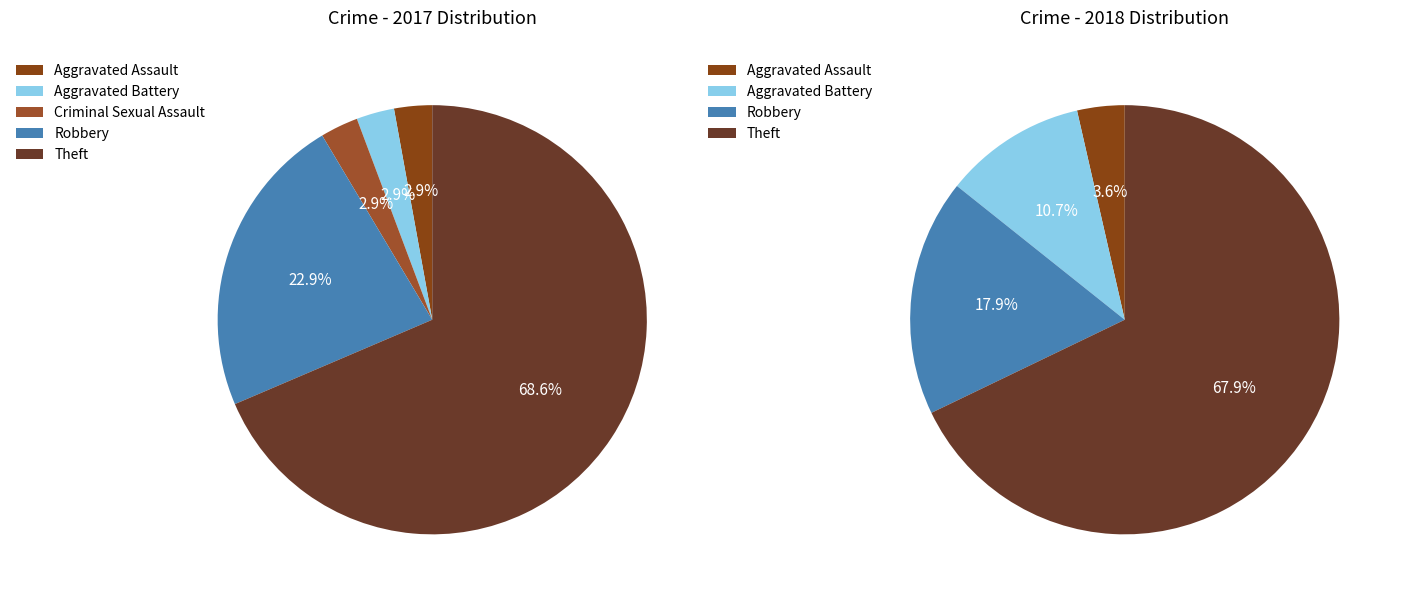

What percentage do Aggravated Battery and Aggravated Assault together represent?

5.7%